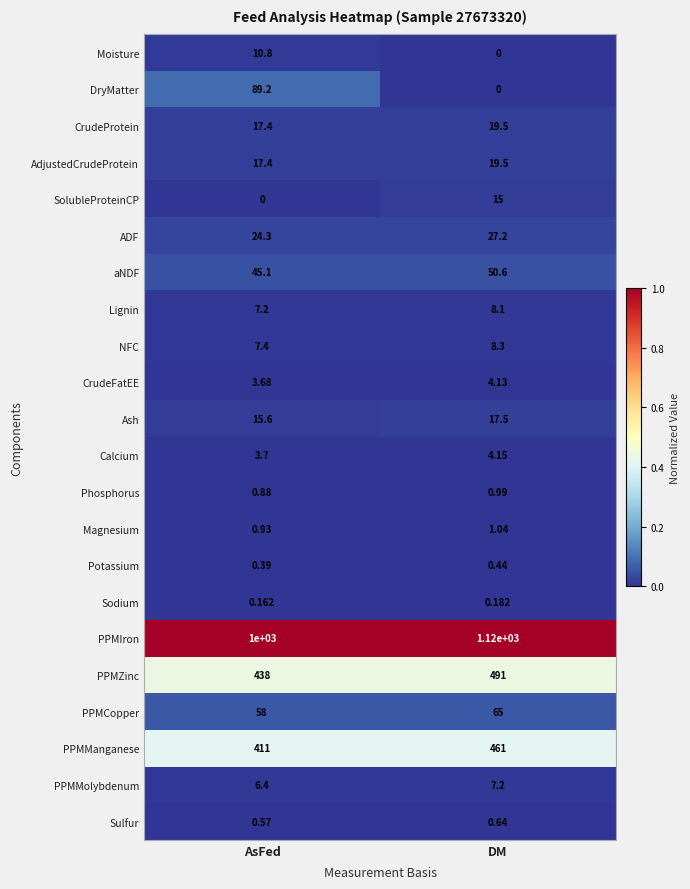

Which series has the largest range (max minus min)?

PPMIron